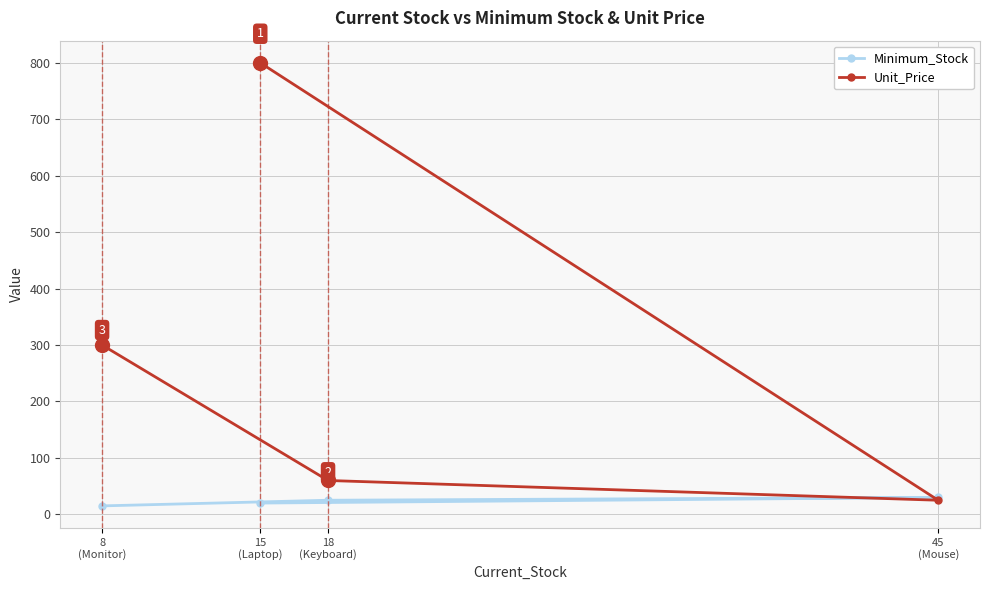

What value does the Unit_Price series have at 15
(Laptop), to the nearest 50?

800